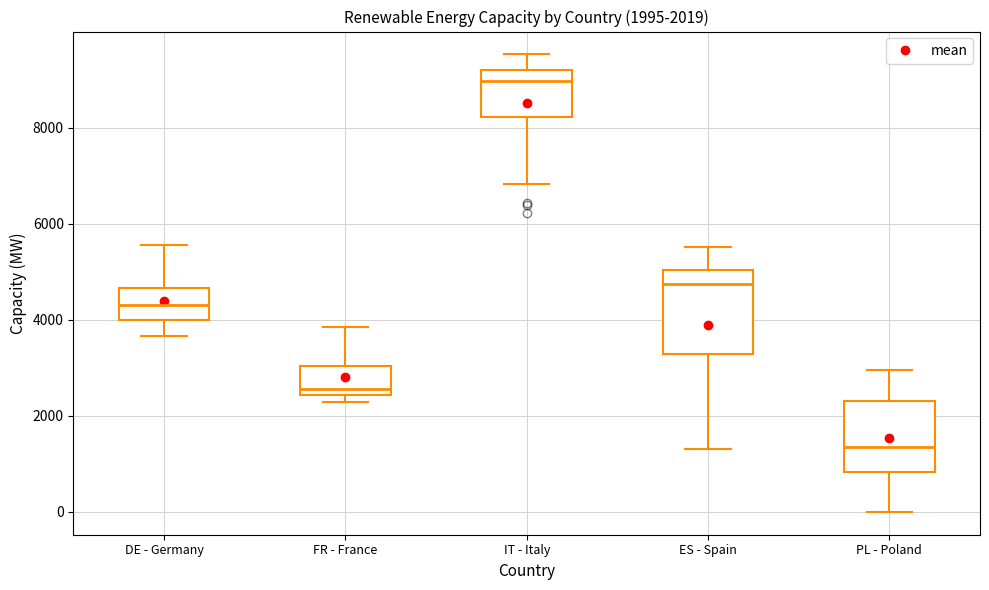

Which box is the tallest, from its lower edge to its upper edge?

ES - Spain